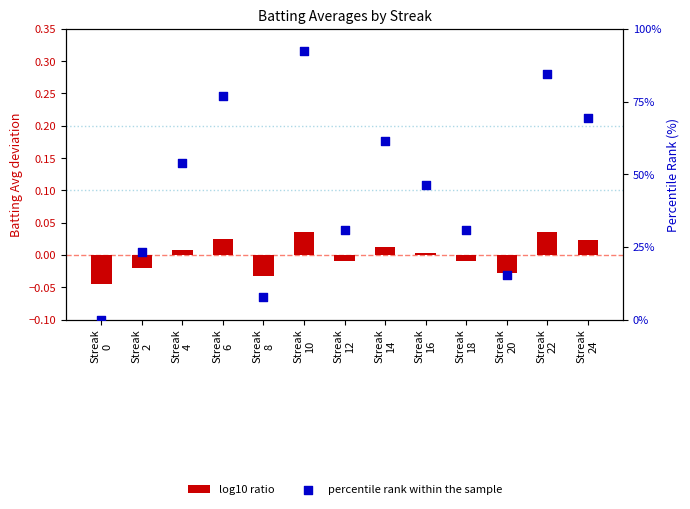

What is the total value across all series at Streak
8?

7.7